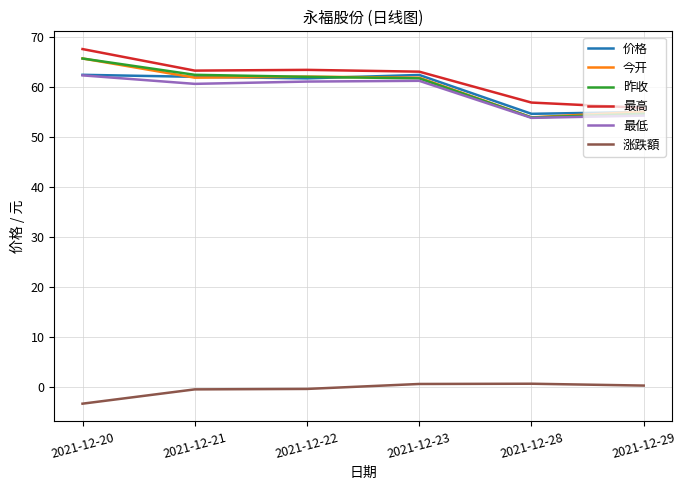

At how many categories does at least one series exceed 20?

6